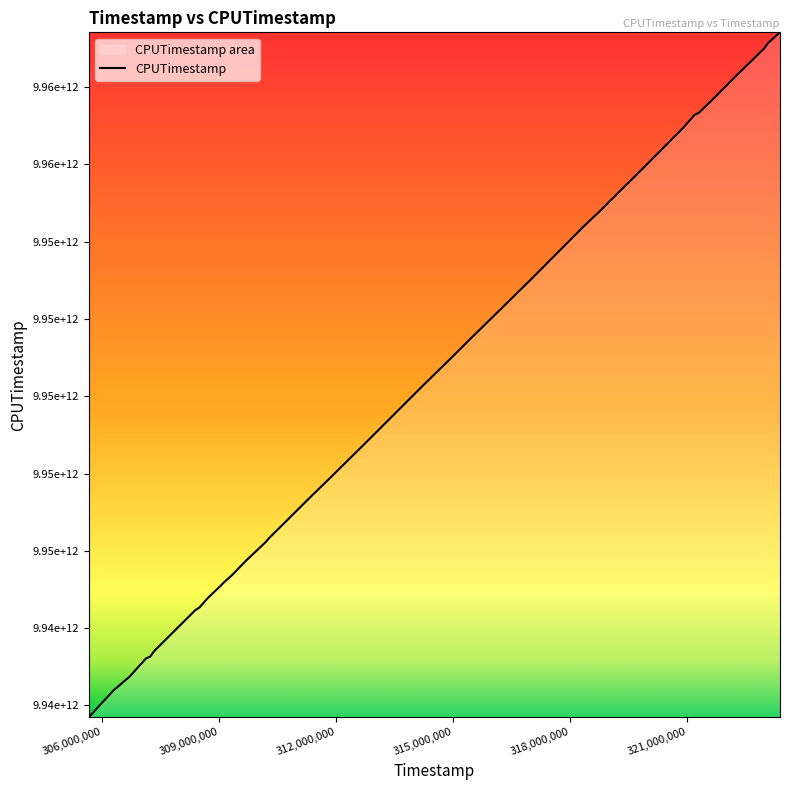

List the labels in order of value, smallest first.

305659729, 306287987, 306707994, 307124593, 307234511, 307344492, 308387428, 308497074, 308705997, 309025542, 309128852, 309336415, 309652184, 309758022, 310186493, 310291307, 310498085, 311332178, 311854455, 312809761, 314162835, 315104799, 315415303, 316147671, 316980005, 318352822, 318784173, 319311664, 319523148, 319837012, 320045184, 320880862, 321185366, 321291253, 321596957, 321915751, 322227840, 322966767, 323067789, 323374246